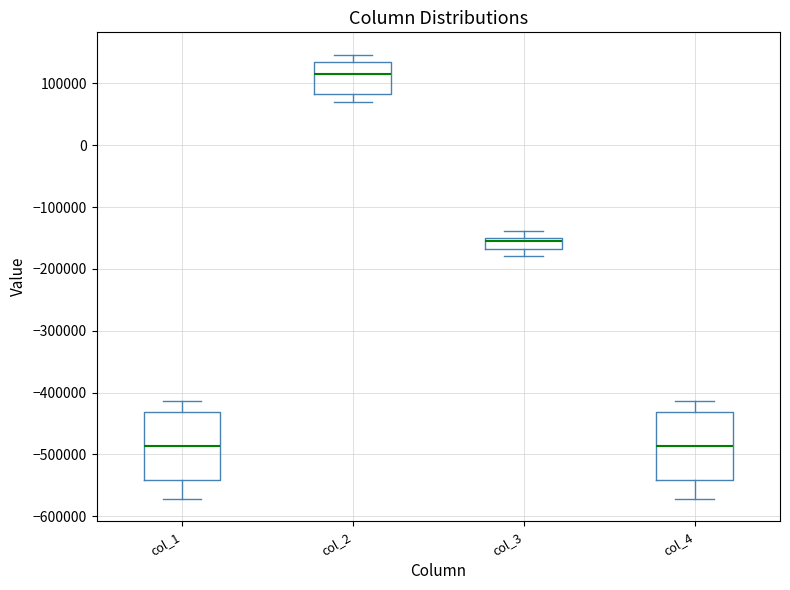

Where does the upper whisker of the box for col_4 end on the y-axis? The values are not printed on the chart, so give them approximately, as read against the axis.

-410000